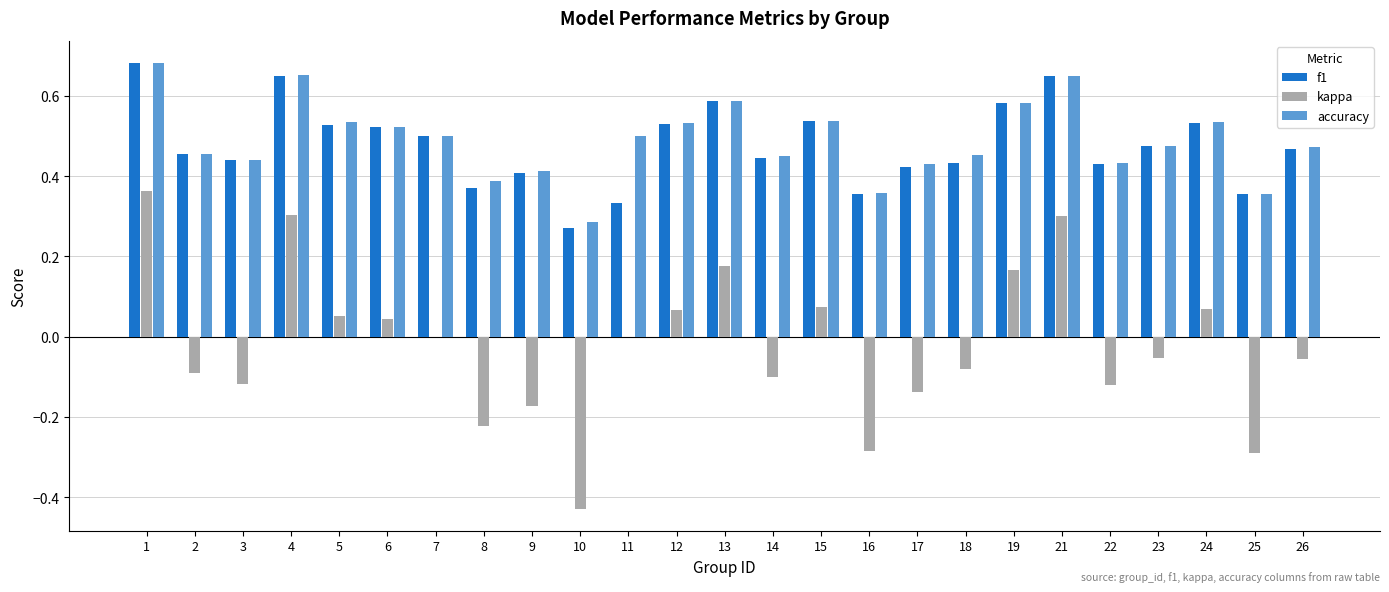

Is the value of kappa at 17 greater than the value of f1 at 5?

No